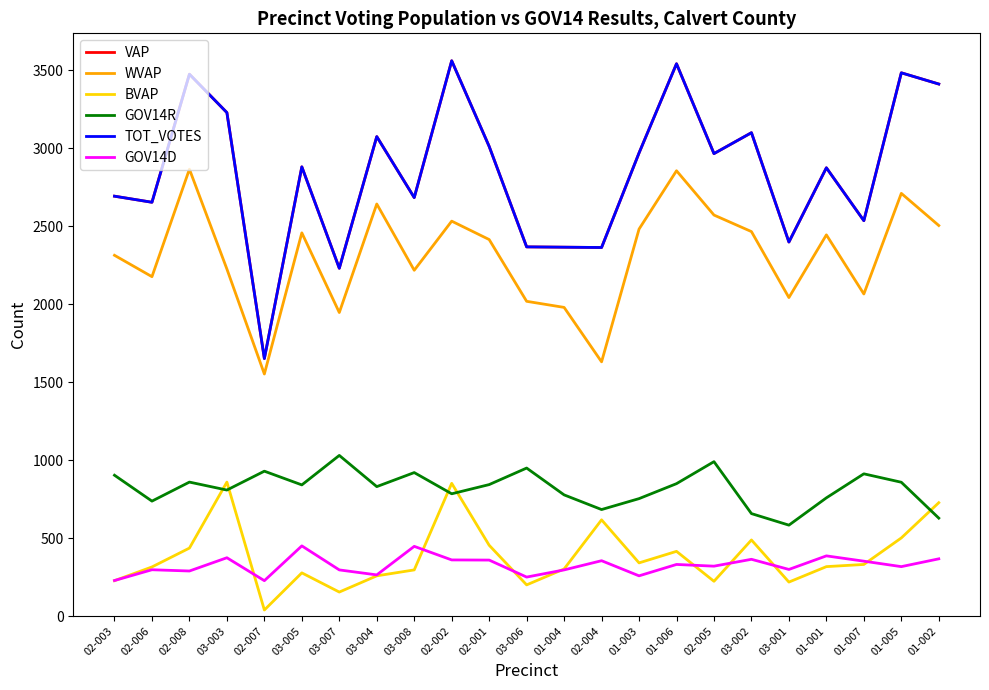

What is the minimum value shown in the chart?

39